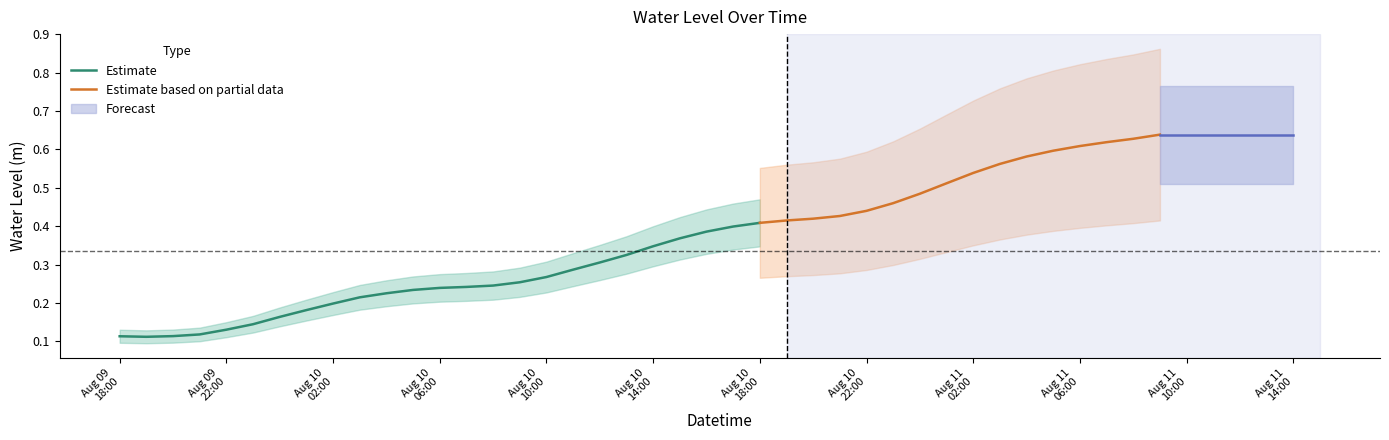

Reading left to right, extract all data points from this chart.

2025-08-09 18:00:00=0.1	2025-08-09 19:00:00=0.1	2025-08-09 20:00:00=0.1	2025-08-09 21:00:00=0.1	2025-08-09 22:00:00=0.1	2025-08-09 23:00:00=0.1	2025-08-10 00:00:00=0.2	2025-08-10 01:00:00=0.2	2025-08-10 02:00:00=0.2	2025-08-10 03:00:00=0.2	2025-08-10 04:00:00=0.2	2025-08-10 05:00:00=0.2	2025-08-10 06:00:00=0.2	2025-08-10 07:00:00=0.2	2025-08-10 08:00:00=0.2	2025-08-10 09:00:00=0.3	2025-08-10 10:00:00=0.3	2025-08-10 11:00:00=0.3	2025-08-10 12:00:00=0.3	2025-08-10 13:00:00=0.3	2025-08-10 14:00:00=0.3	2025-08-10 15:00:00=0.4	2025-08-10 16:00:00=0.4	2025-08-10 17:00:00=0.4	2025-08-10 18:00:00=0.4	2025-08-10 19:00:00=0.4	2025-08-10 20:00:00=0.4	2025-08-10 21:00:00=0.4	2025-08-10 22:00:00=0.4	2025-08-10 23:00:00=0.5	2025-08-11 00:00:00=0.5	2025-08-11 01:00:00=0.5	2025-08-11 02:00:00=0.5	2025-08-11 03:00:00=0.6	2025-08-11 04:00:00=0.6	2025-08-11 05:00:00=0.6	2025-08-11 06:00:00=0.6	2025-08-11 07:00:00=0.6	2025-08-11 08:00:00=0.6	2025-08-11 09:00:00=0.6